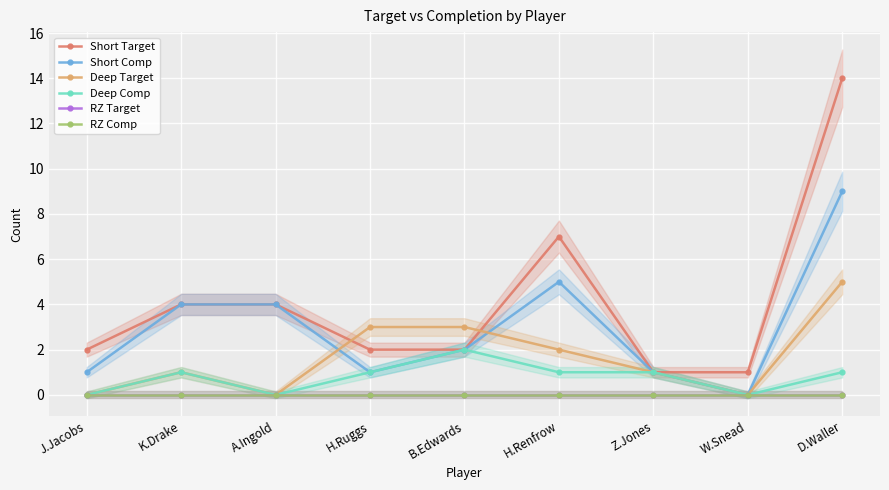

Reading left to right, extract all data points from this chart.

Short Target: 2	4	4	2	2	7	1	1	14
Short Comp: 1	4	4	1	2	5	1	0	9
Deep Target: 0	1	0	3	3	2	1	0	5
Deep Comp: 0	1	0	1	2	1	1	0	1
RZ Target: 0	0	0	0	0	0	0	0	0
RZ Comp: 0	0	0	0	0	0	0	0	0